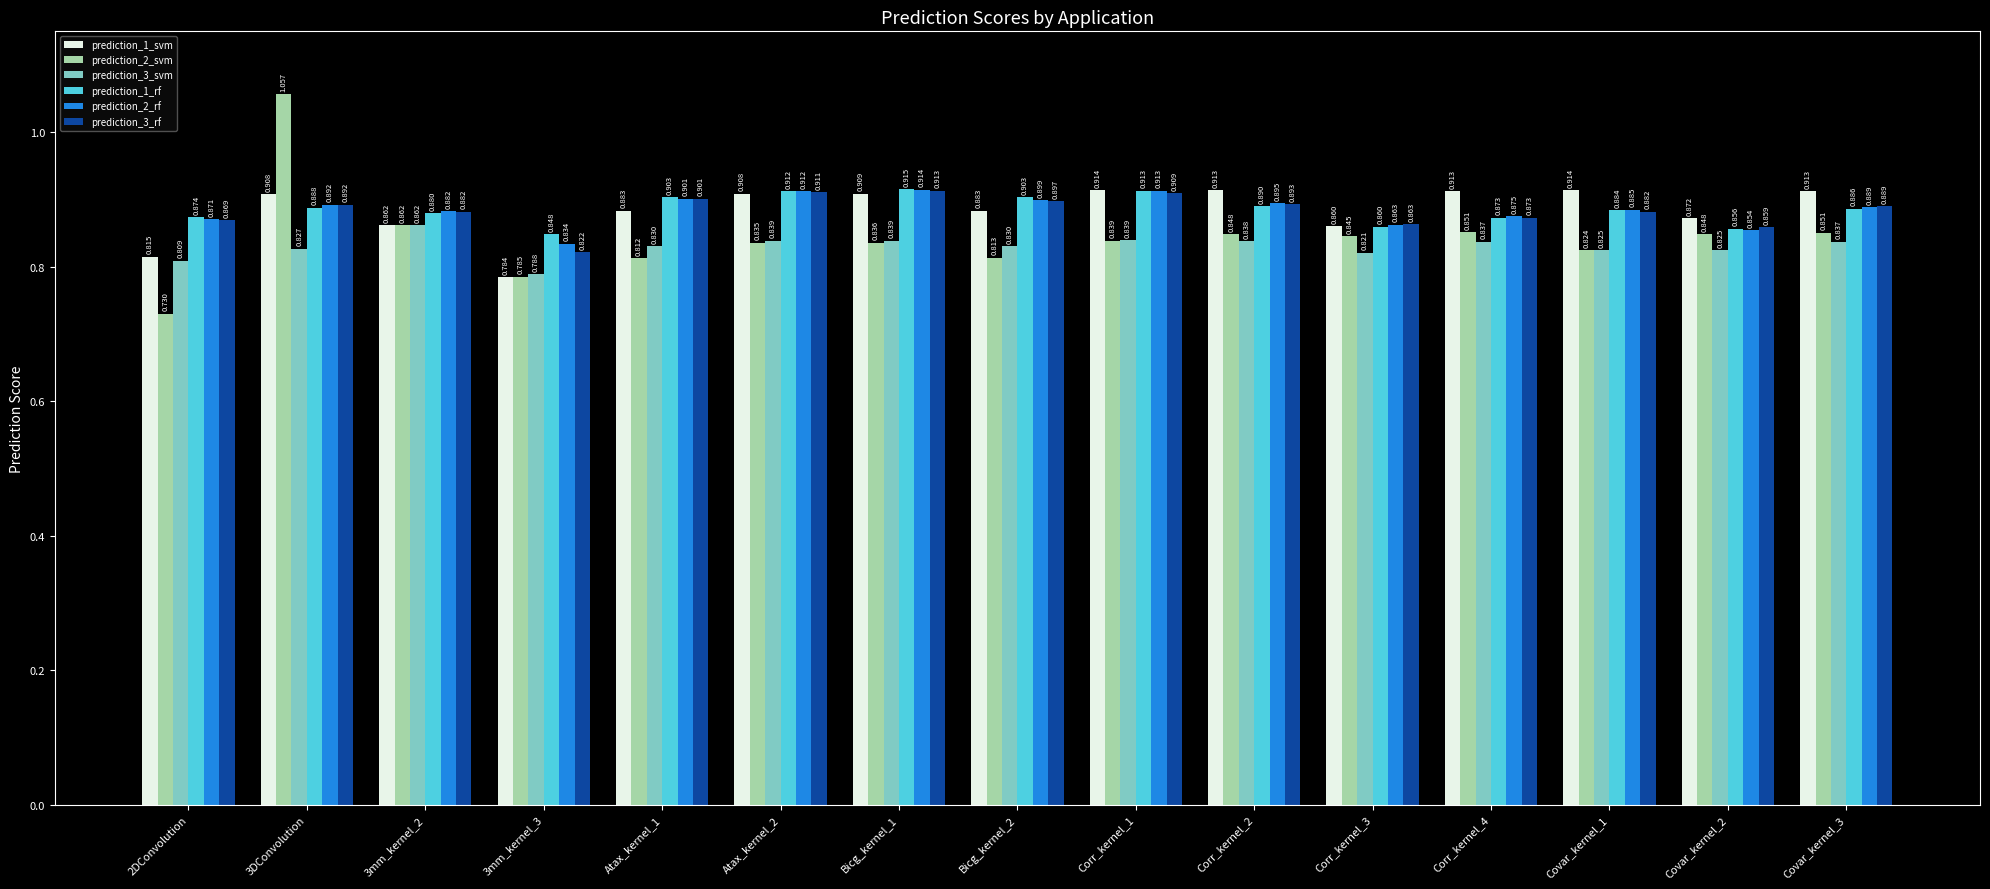

What is the difference between the maximum and minimum values in the prediction_3_rf series?

0.1